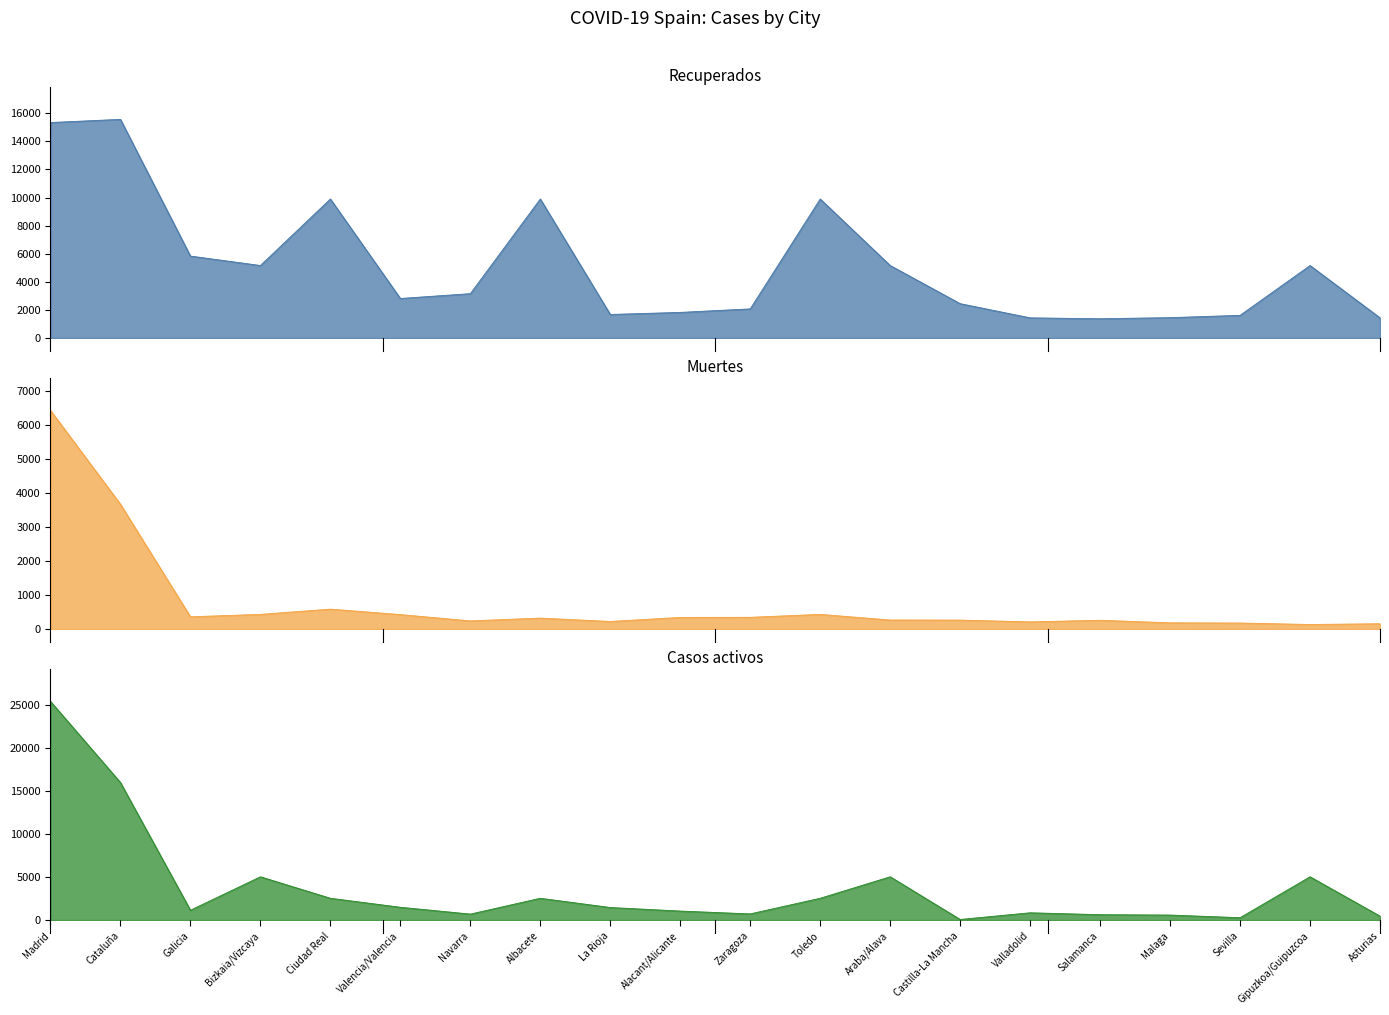

What is the smallest value displayed?

71